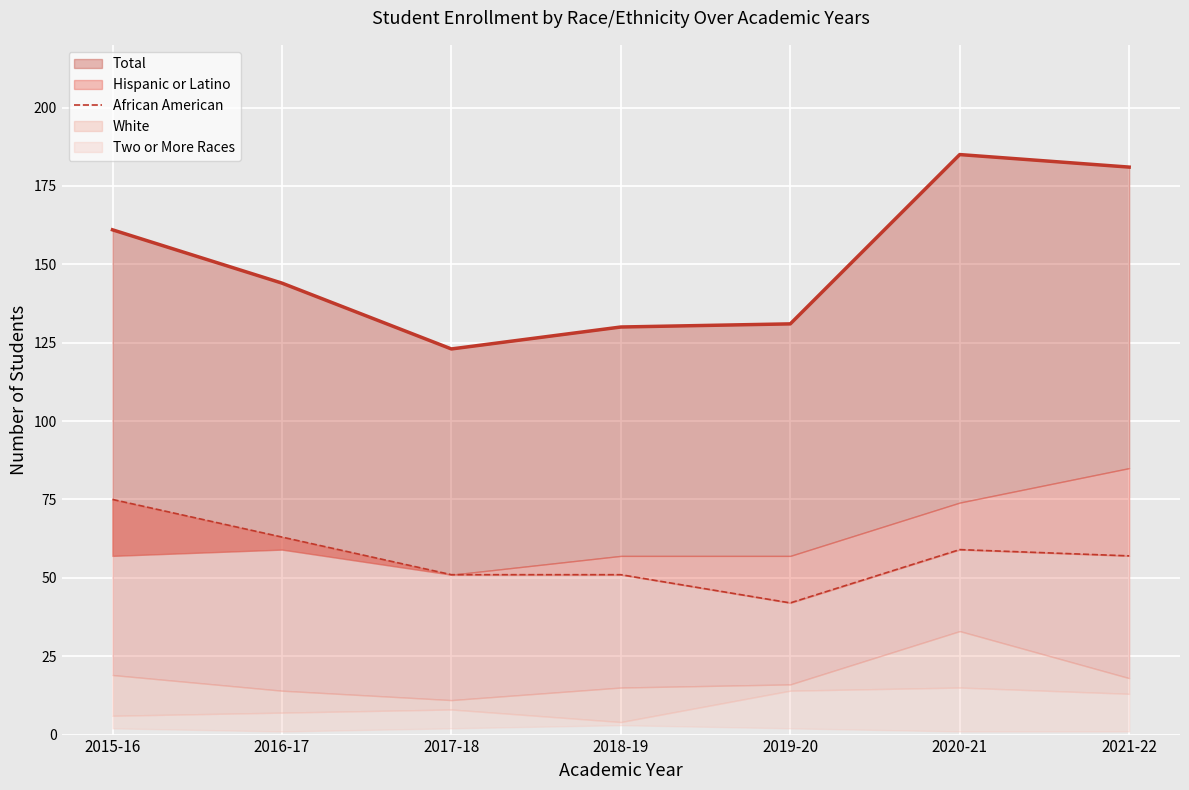

True or false: African American and Total cross at least once.

False